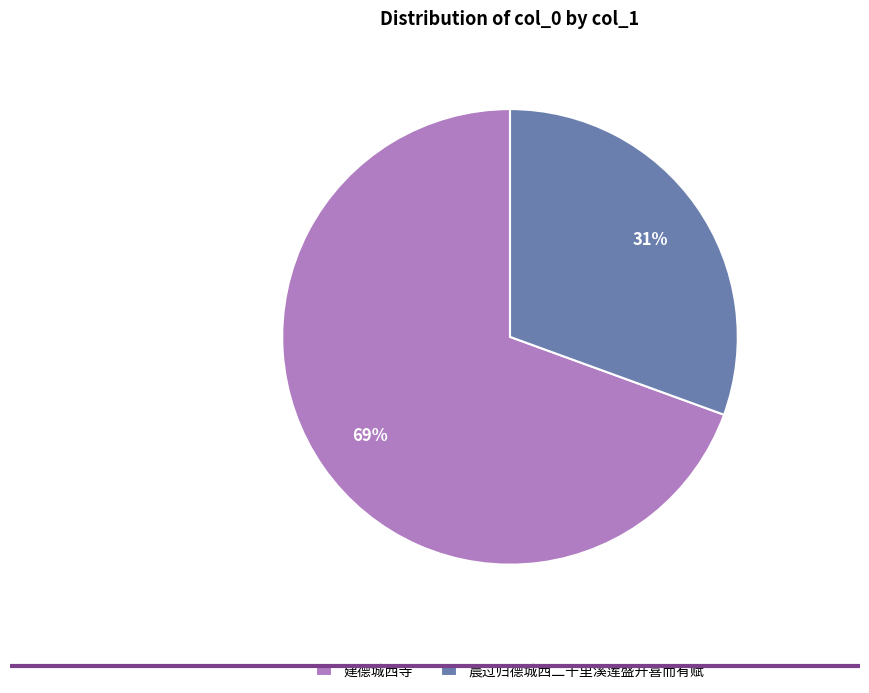

Which slice is the largest?

建德城西寺